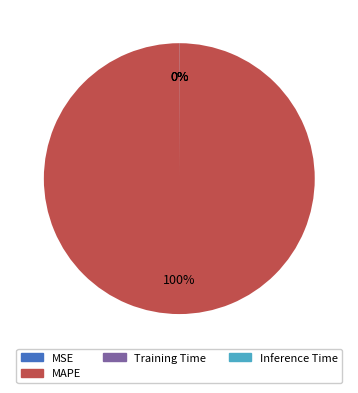

Does MAPE account for over 50% of the chart?

Yes